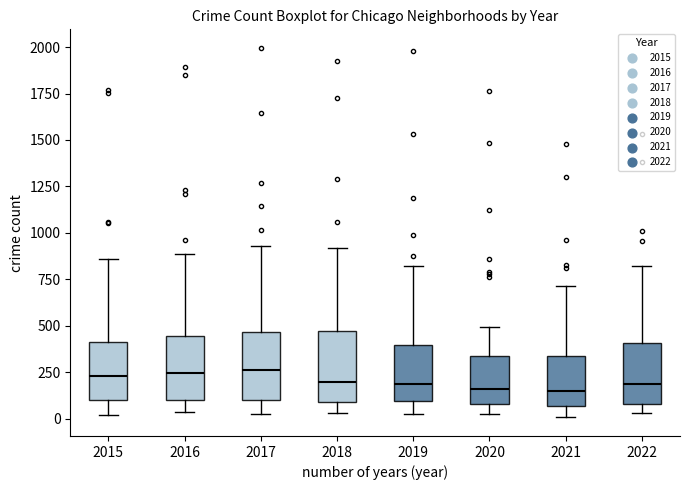

Where is the upper edge of the box at x = 2018 on the y-axis? The values are not printed on the chart, so give them approximately, as read against the axis.

450